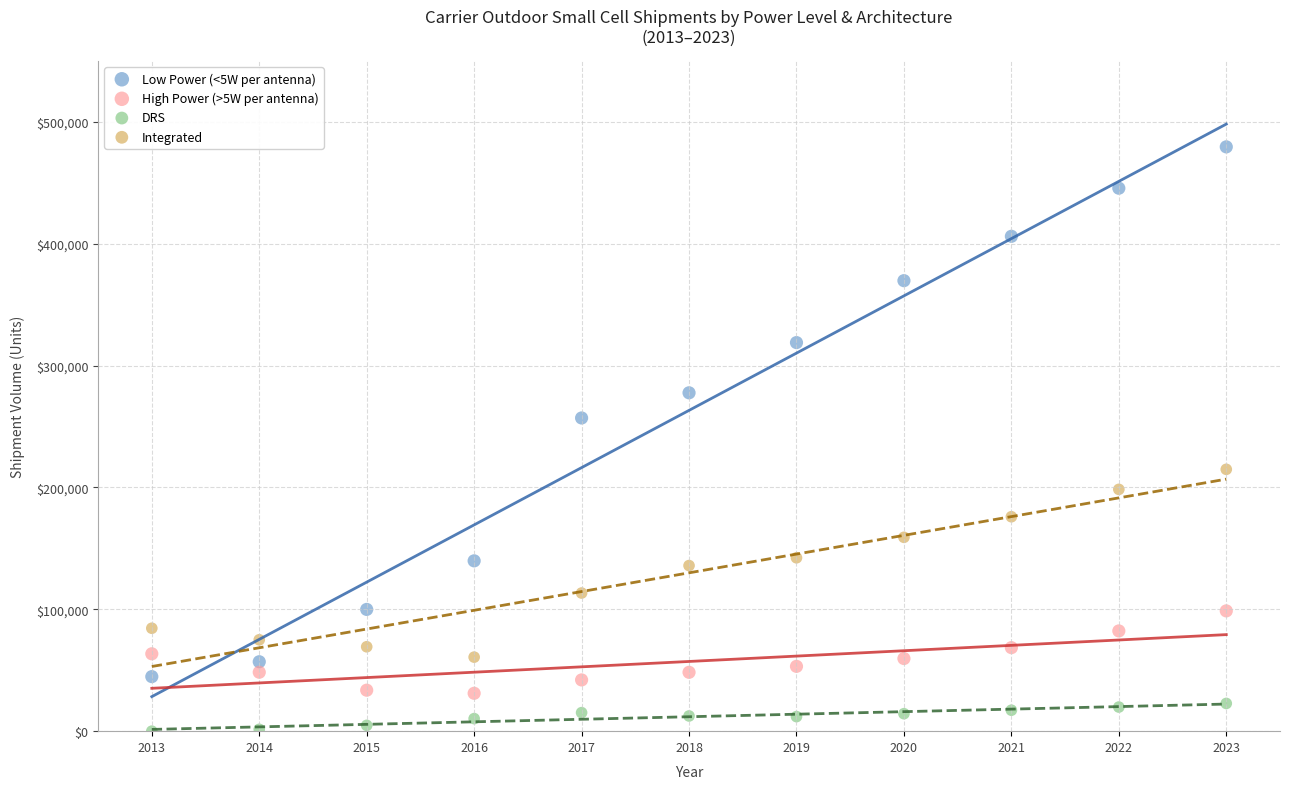

What are all the series names shown in the legend?

Low Power (<5W per antenna), High Power (>5W per antenna), DRS, Integrated